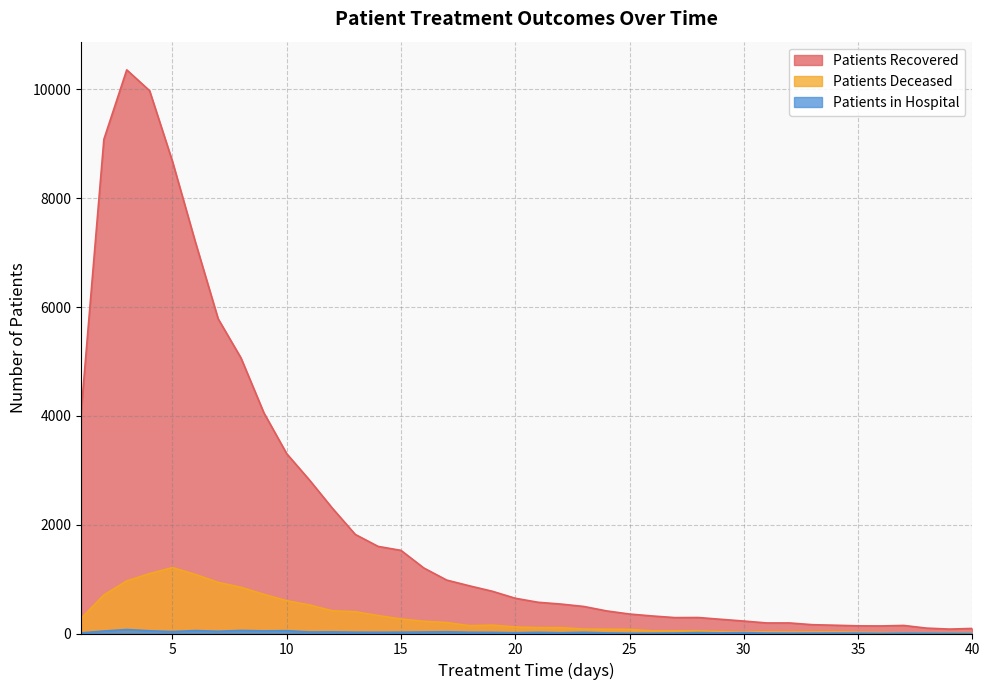

How many interior local peaks does the patients_recovered series have?

3